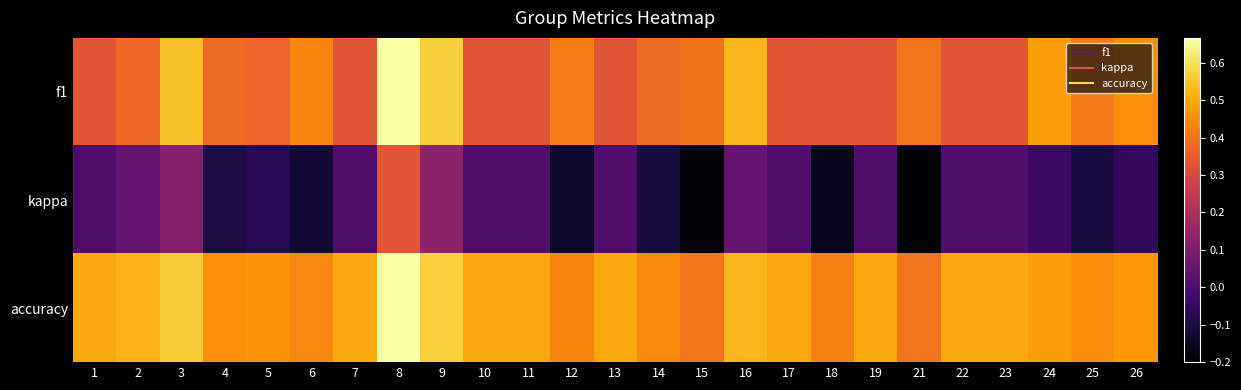

List the series in order of their peak value, highest first.

accuracy, f1, kappa